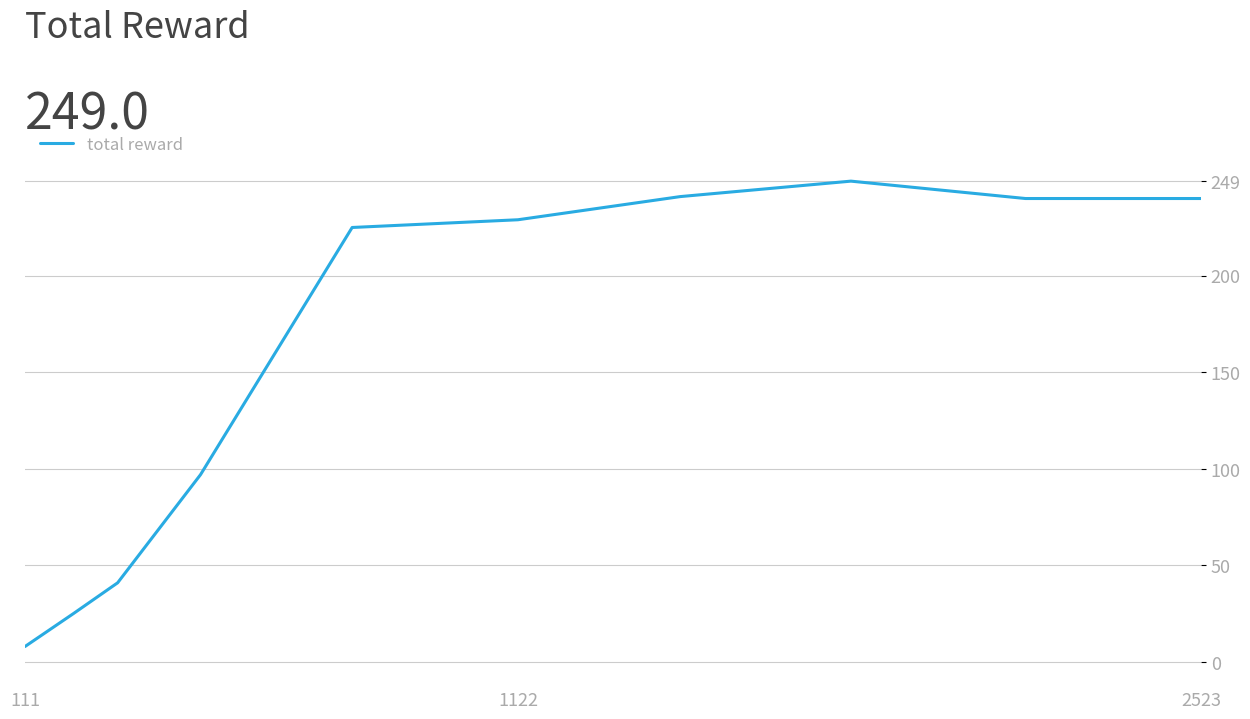

What is the sum of all values?

1595